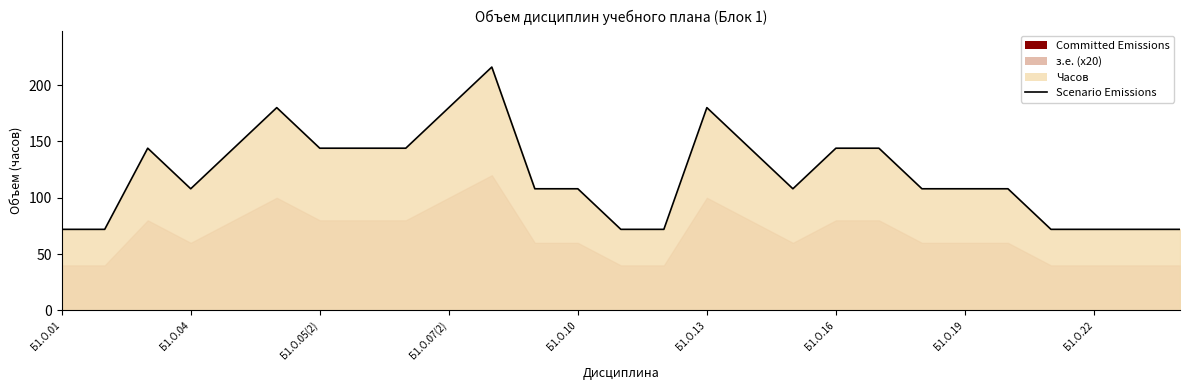

Reading left to right, list all the values displayed in this chart.

72	72	144	108	144	180	144	144	144	180	216	108	108	72	72	180	144	108	144	144	108	108	108	72	72	72	72